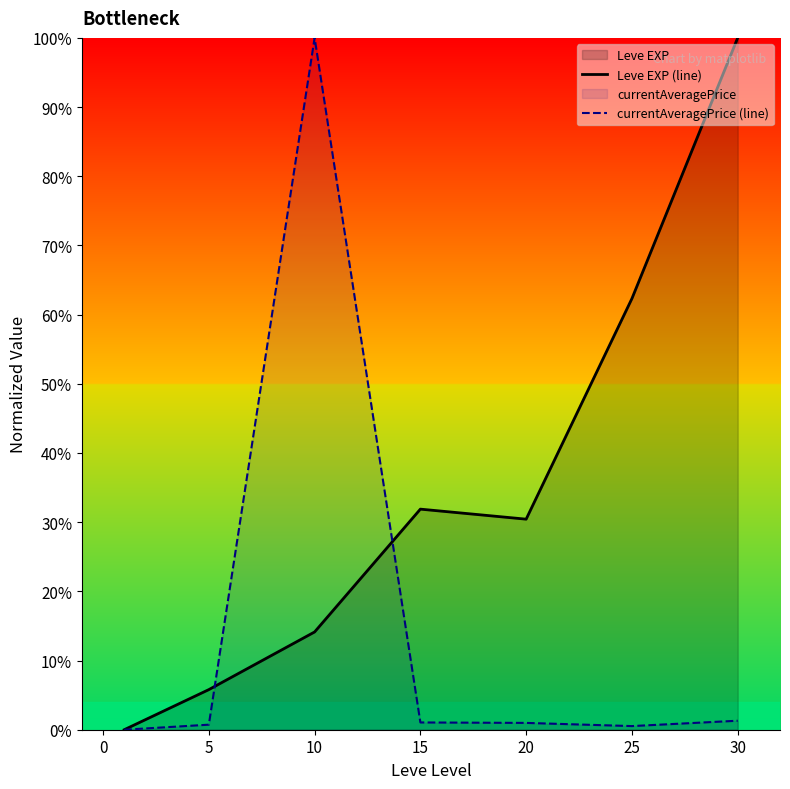

What is the value of the Leve EXP (line) point at the 7th from the left?

100.0